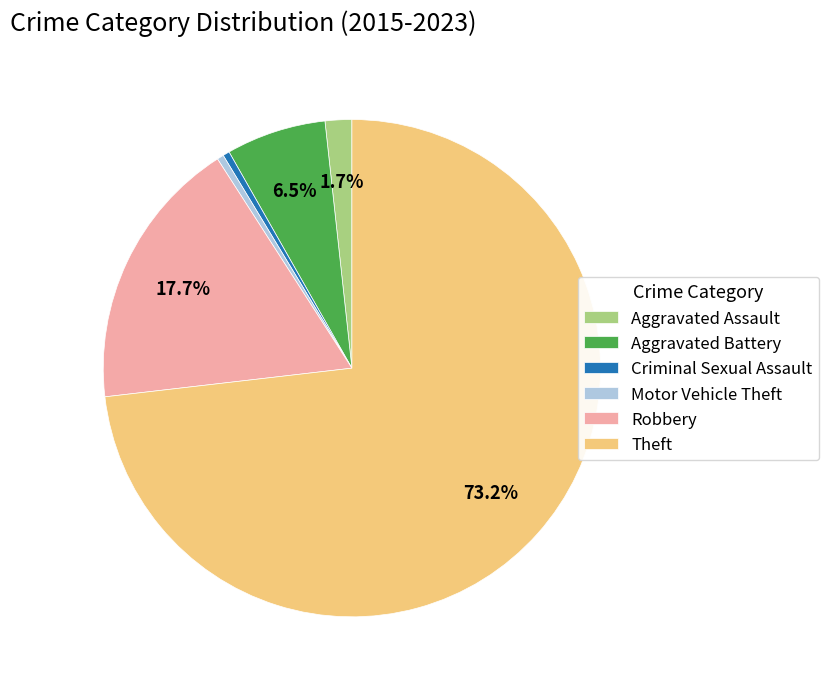

Is Theft the majority of the pie?

Yes